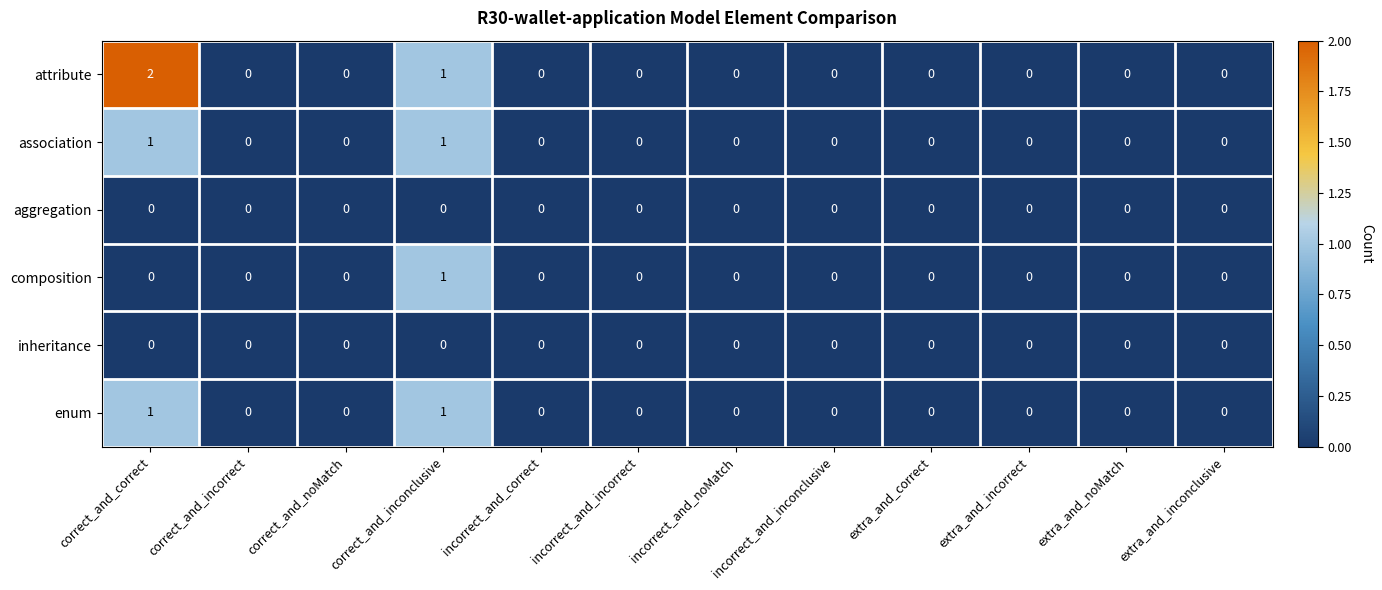

Count the enum values in the range 0 to 1.

12